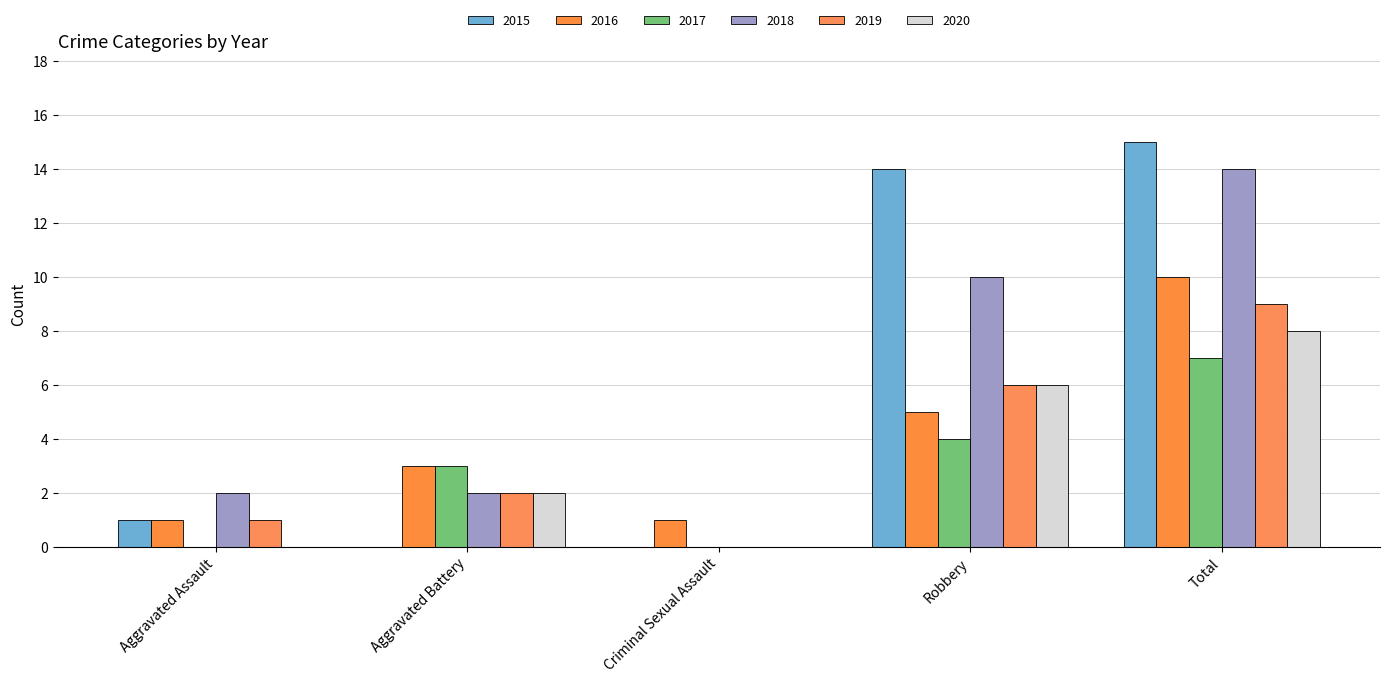

What is the approximate value of 2015 at Robbery?

14